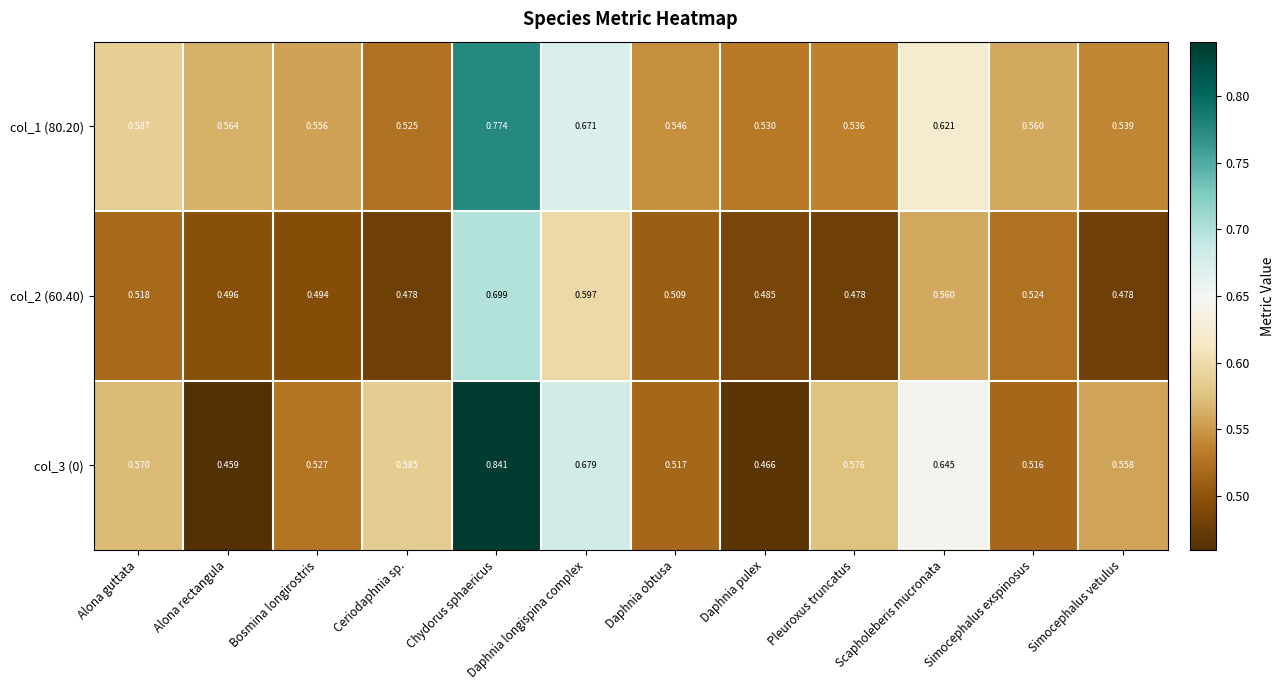

Is the value of col_1 (80.20) at Alona rectangula greater than the value of col_2 (60.40) at Chydorus sphaericus?

No